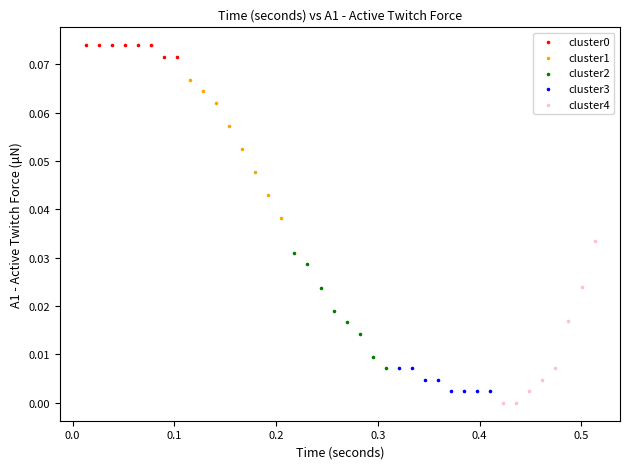

Which series reaches the minimum Y coordinate?

cluster4